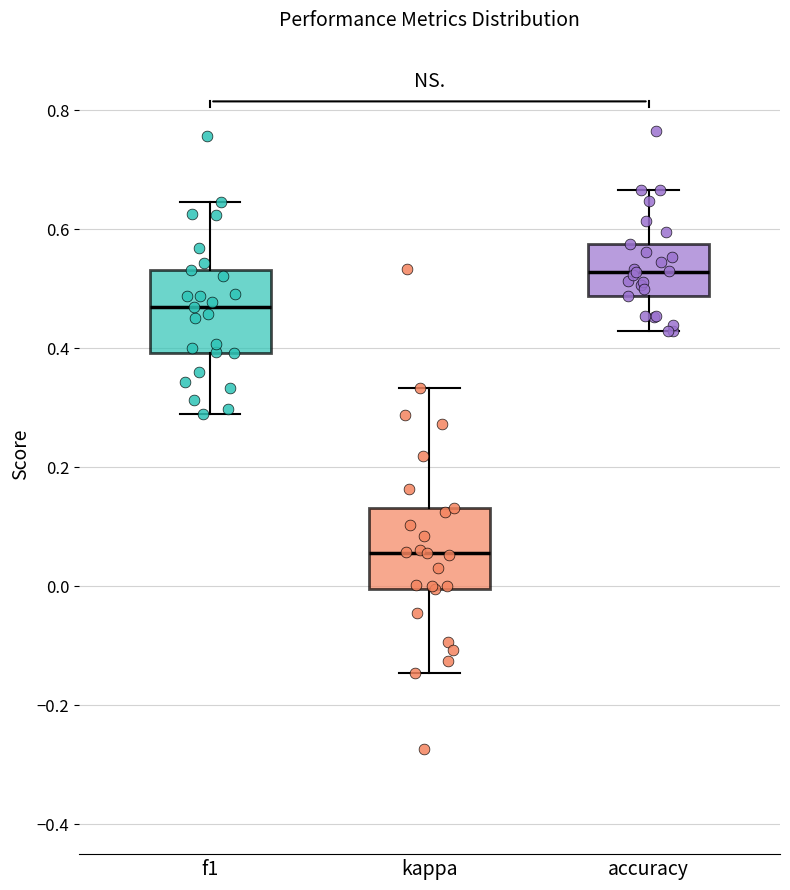

Which box's median line is the highest?

accuracy